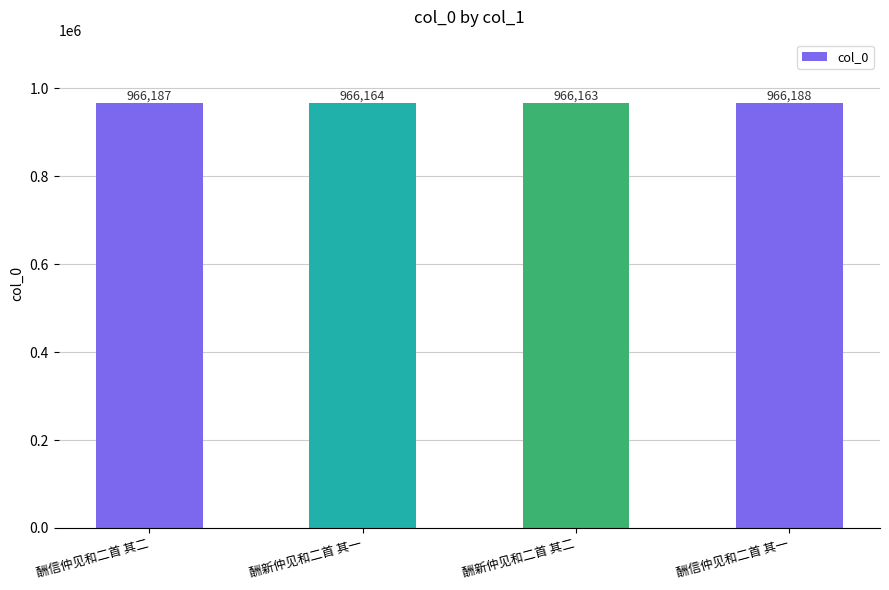

Reading right to left, extract all data points from this chart.

966188	966163	966164	966187